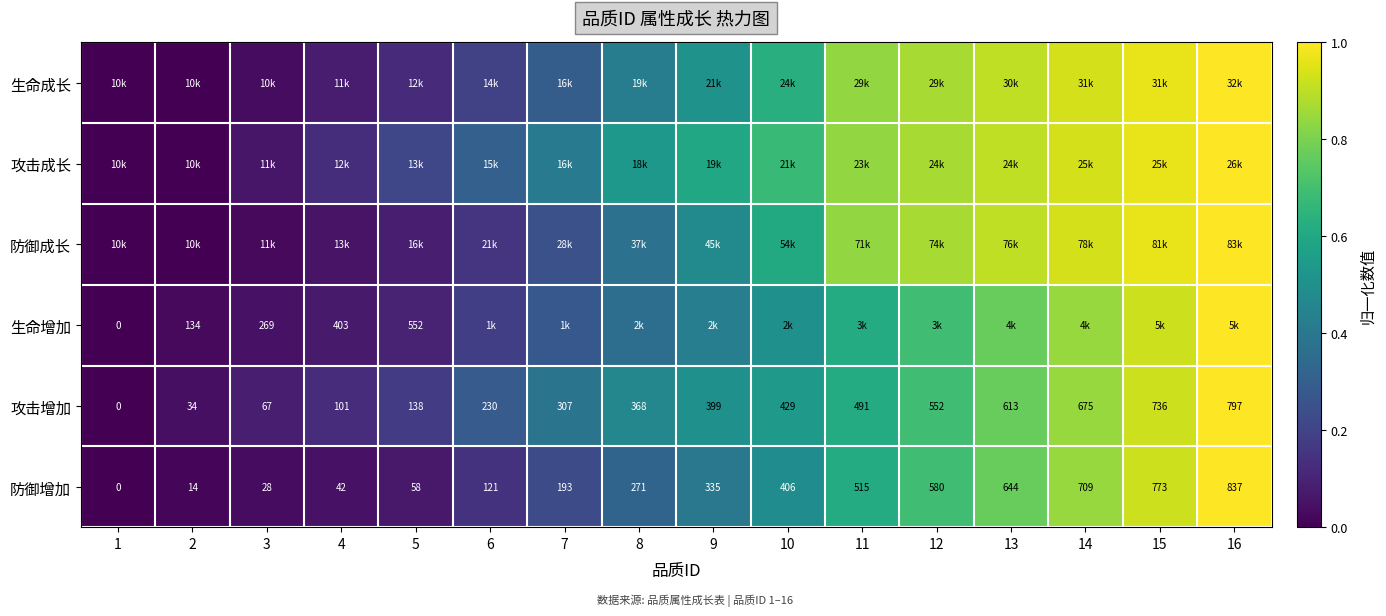

The value of 攻击增加 at 14 is 0.8. True or false?

True